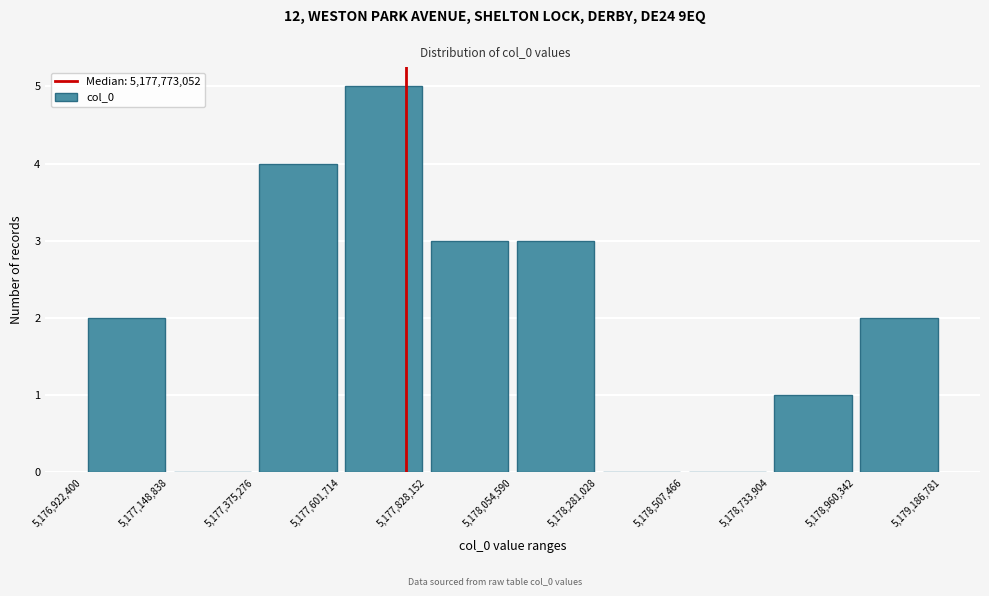

Over which range of the x-axis is the bar tallest?

5,177,601,714 to 5,177,828,152